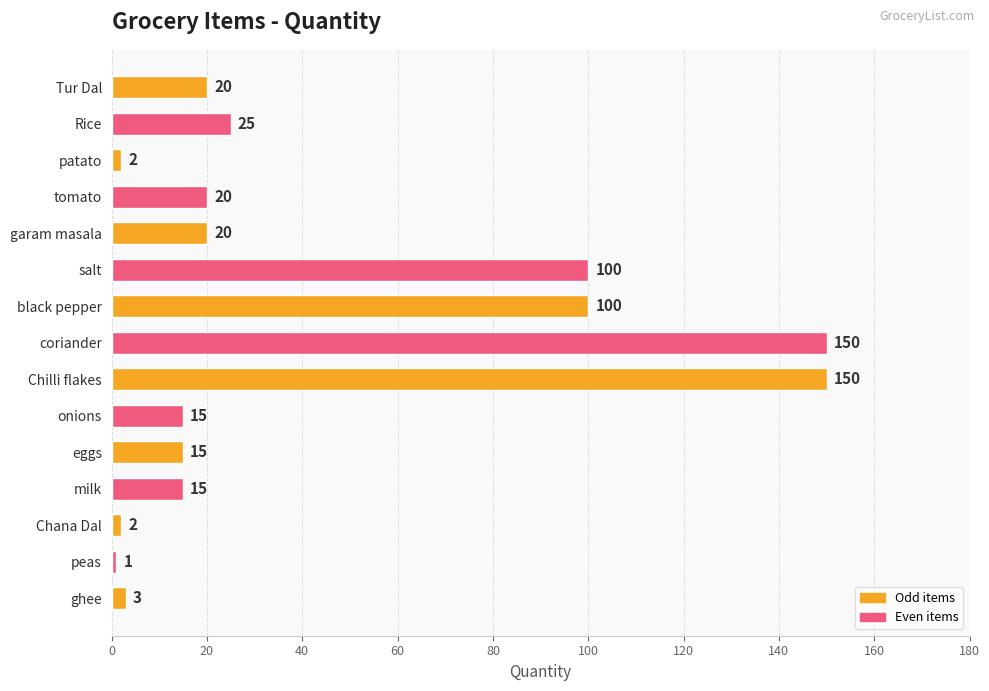

What is the label of the 11th bar from the bottom?

garam masala